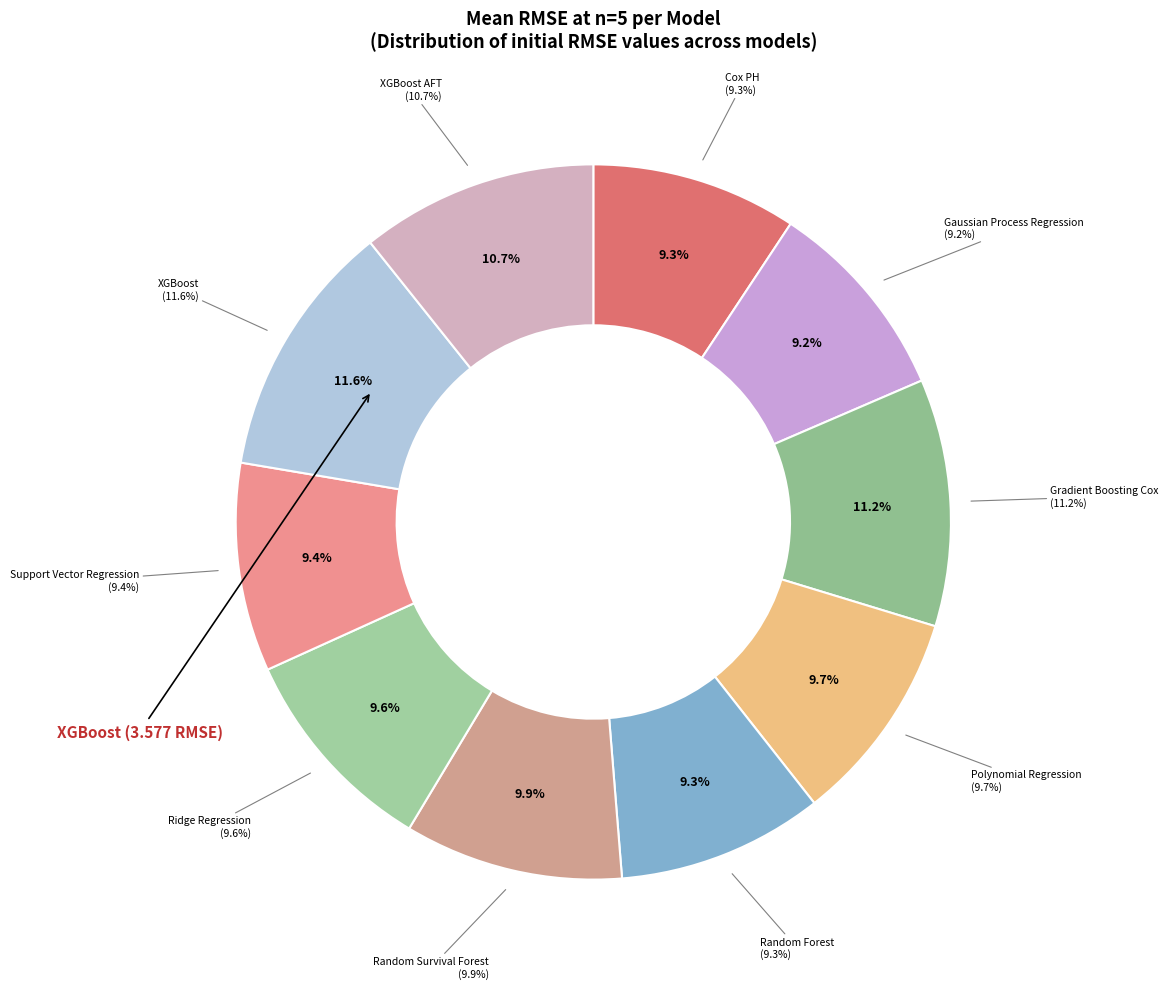

How many segments does this pie chart have?

10